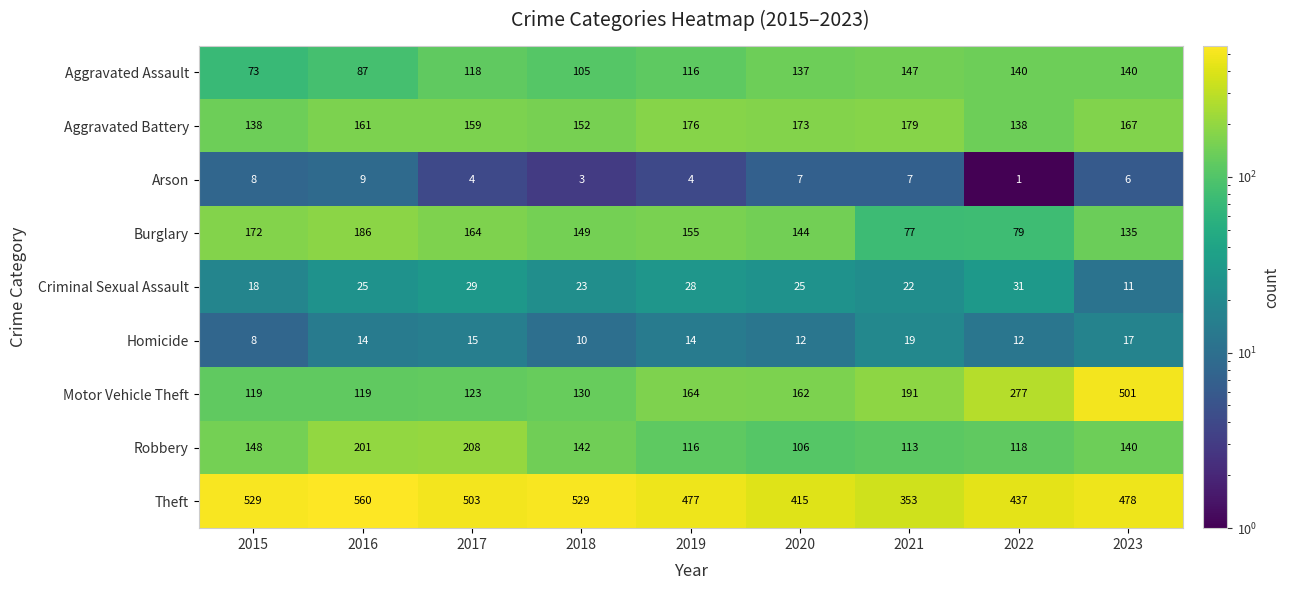

What is the difference between the maximum and minimum values in the Arson series?

8